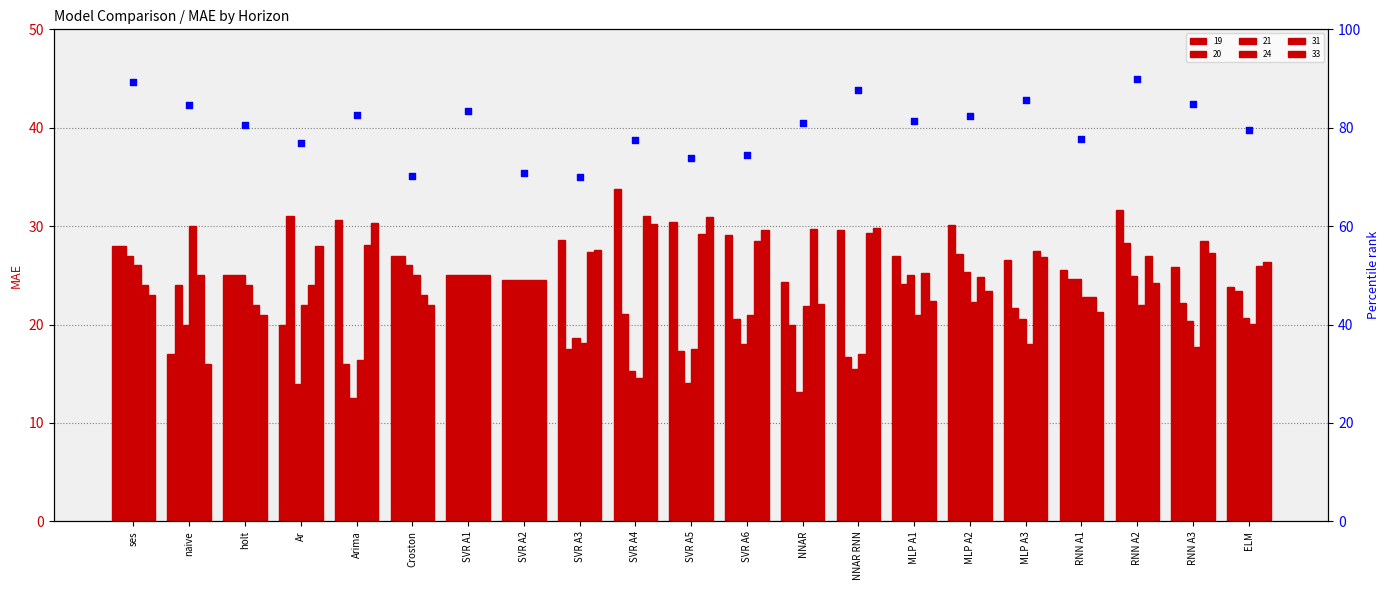

Approximately how many times larger is the value at SVR A2 compared to holt?

0.9